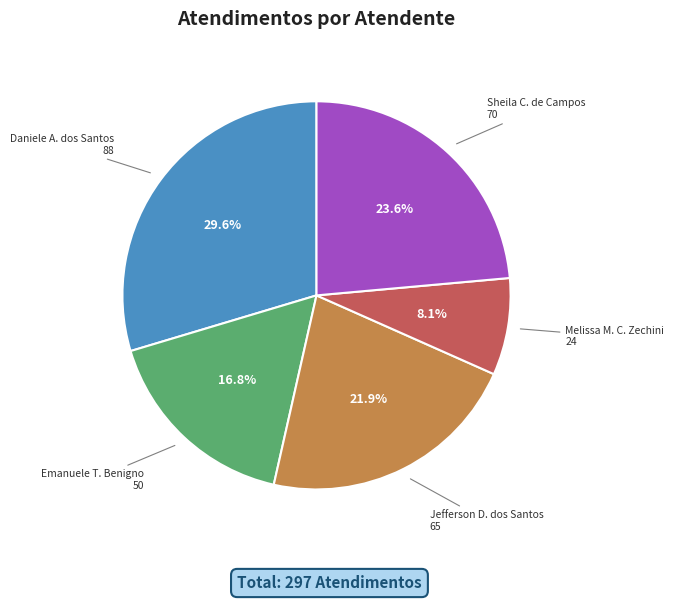

Is there a majority slice in this chart?

No